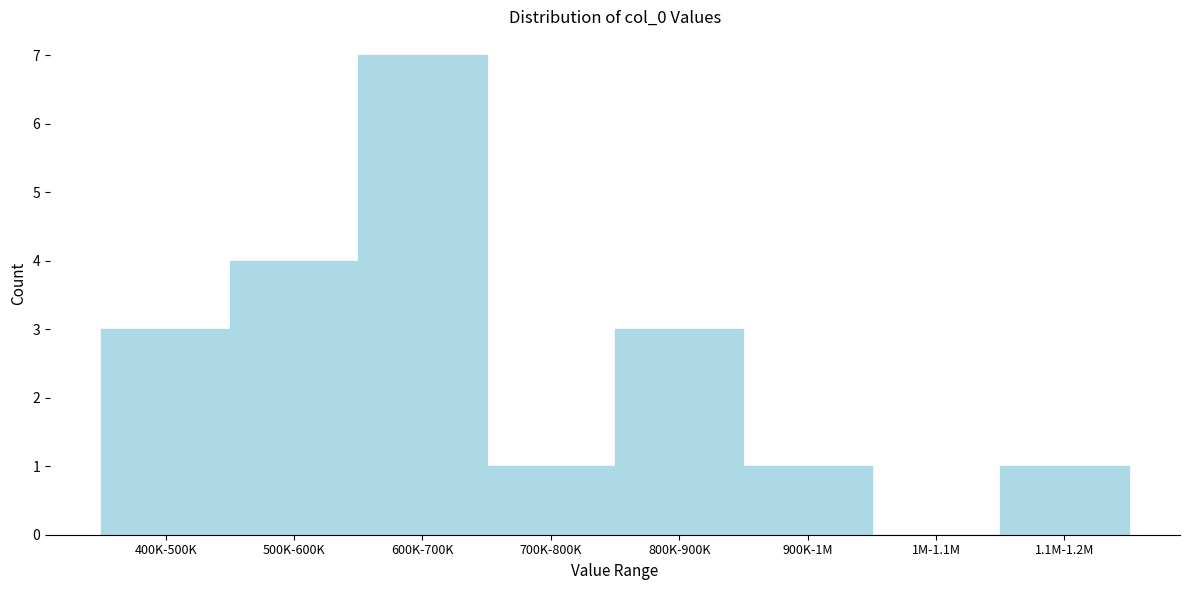

Reading left to right, transcribe all the data shown in this chart.

400K-500K=3	500K-600K=4	600K-700K=7	700K-800K=1	800K-900K=3	900K-1M=1	1M-1.1M=0	1.1M-1.2M=1